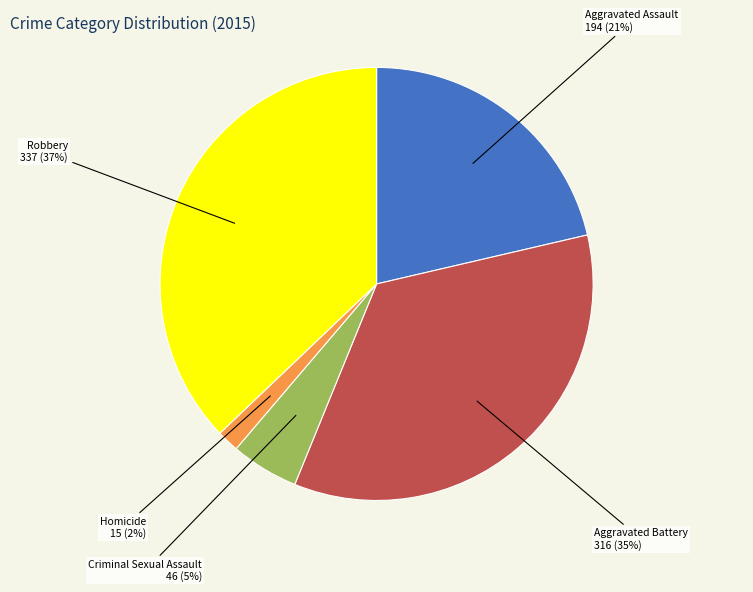

How many segments does this pie chart have?

5